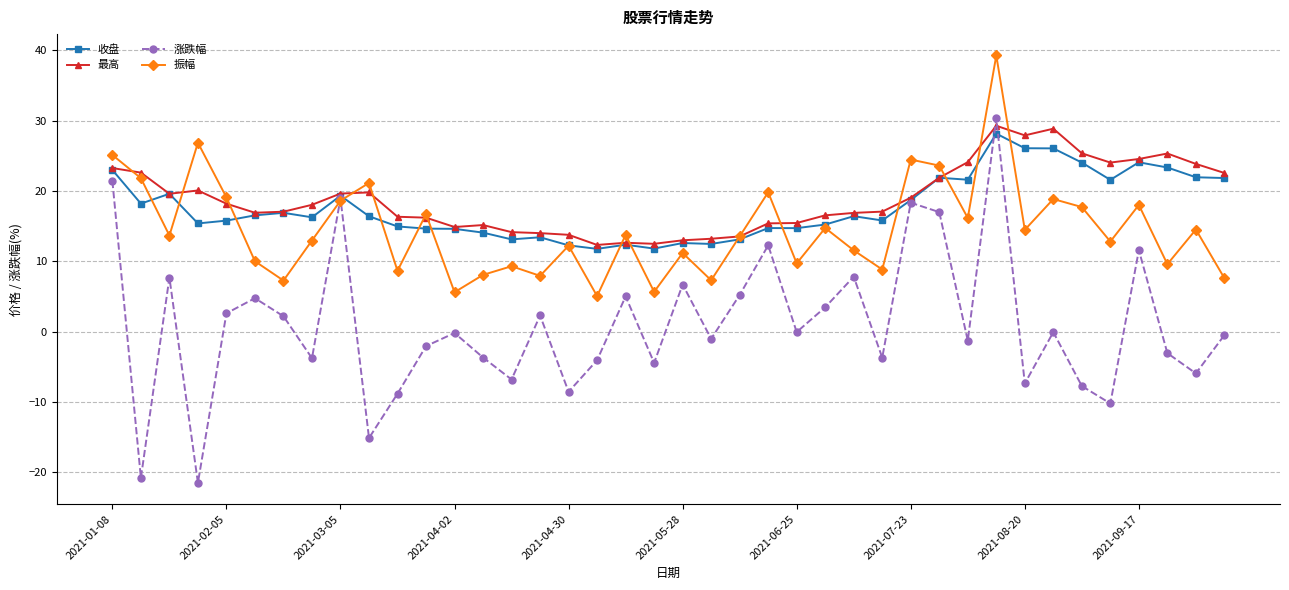

At how many categories does at least one series exceed 32?

1